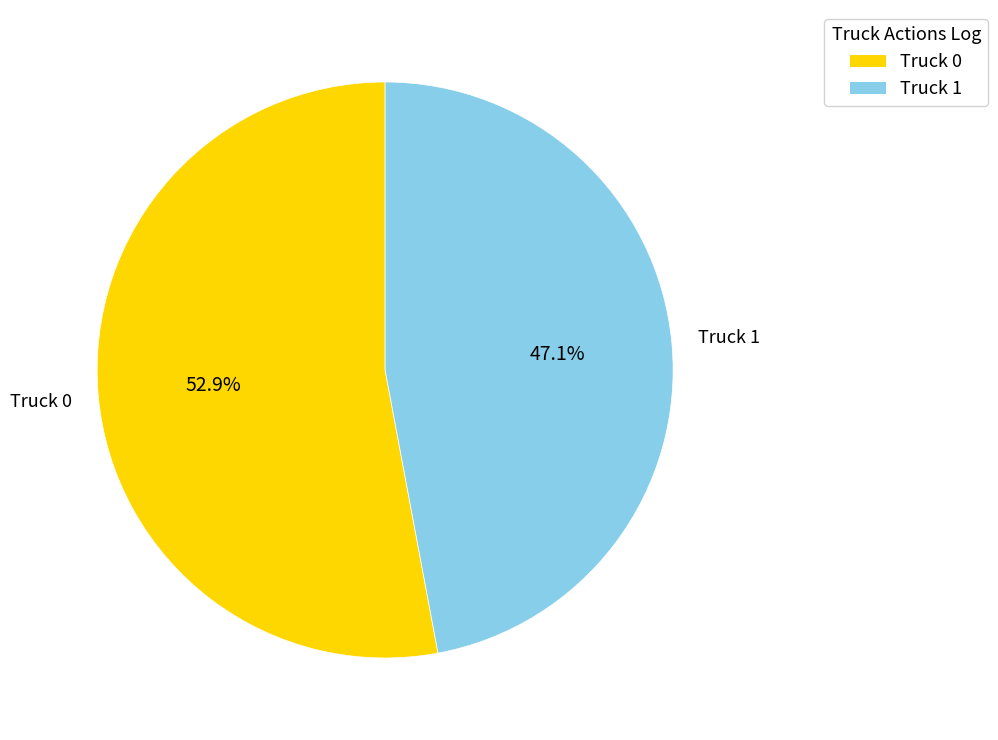

The Truck 1 slice represents 32% of the pie. True or false?

False